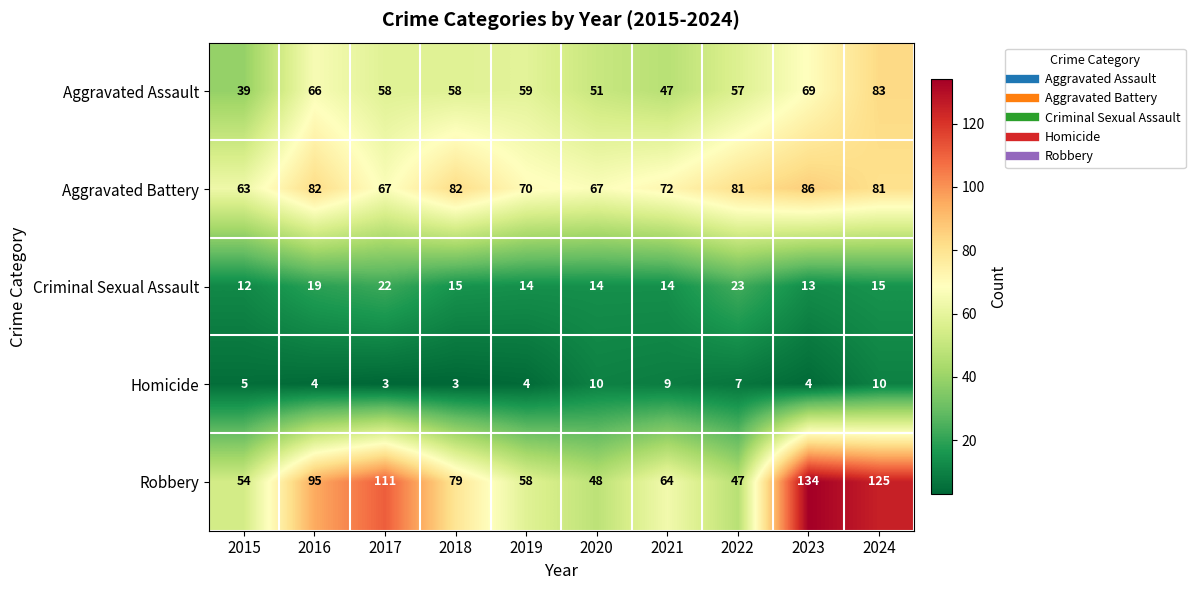

Rank the series by their maximum value, from lowest to highest.

Homicide, Criminal Sexual Assault, Aggravated Assault, Aggravated Battery, Robbery